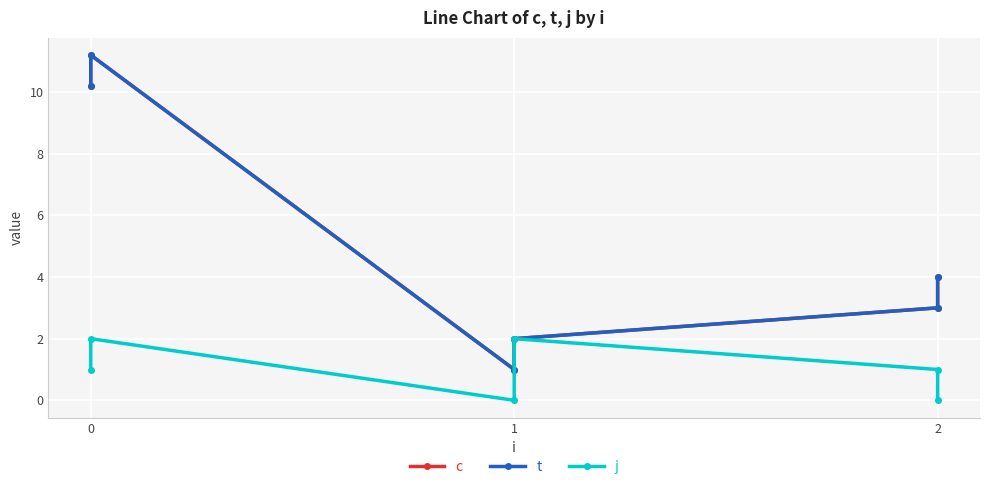

True or false: c has more than 0 interior local peaks.

True